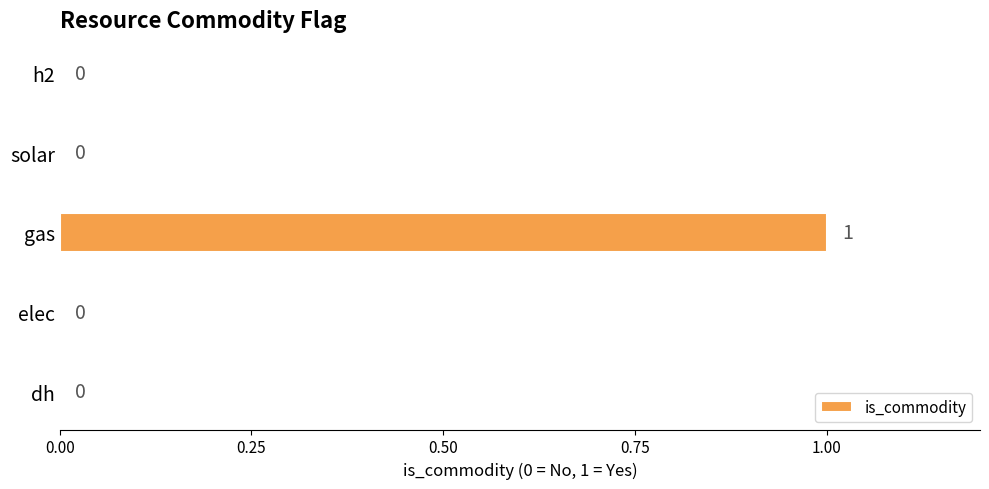

True or false: the data shows 0 at elec.

True